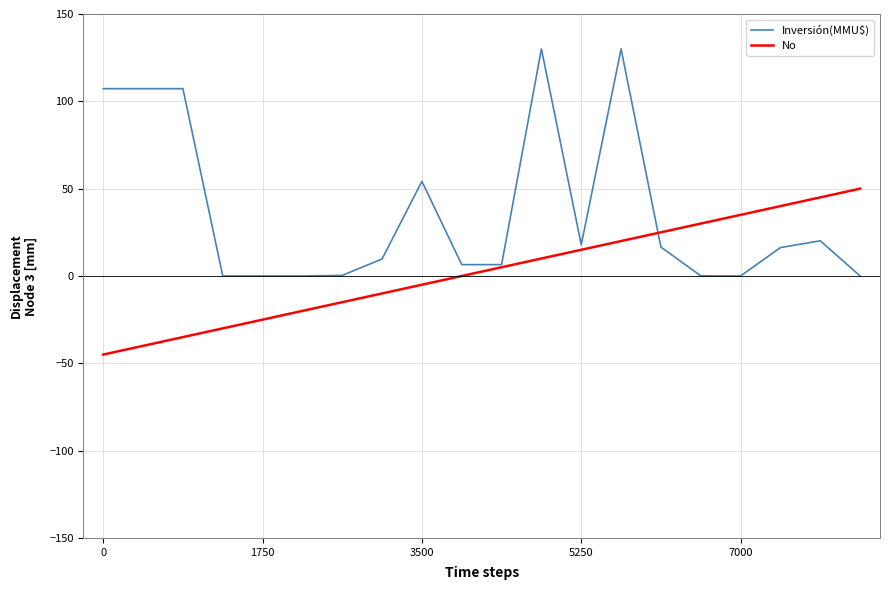

What is the smallest value displayed?

-45.0